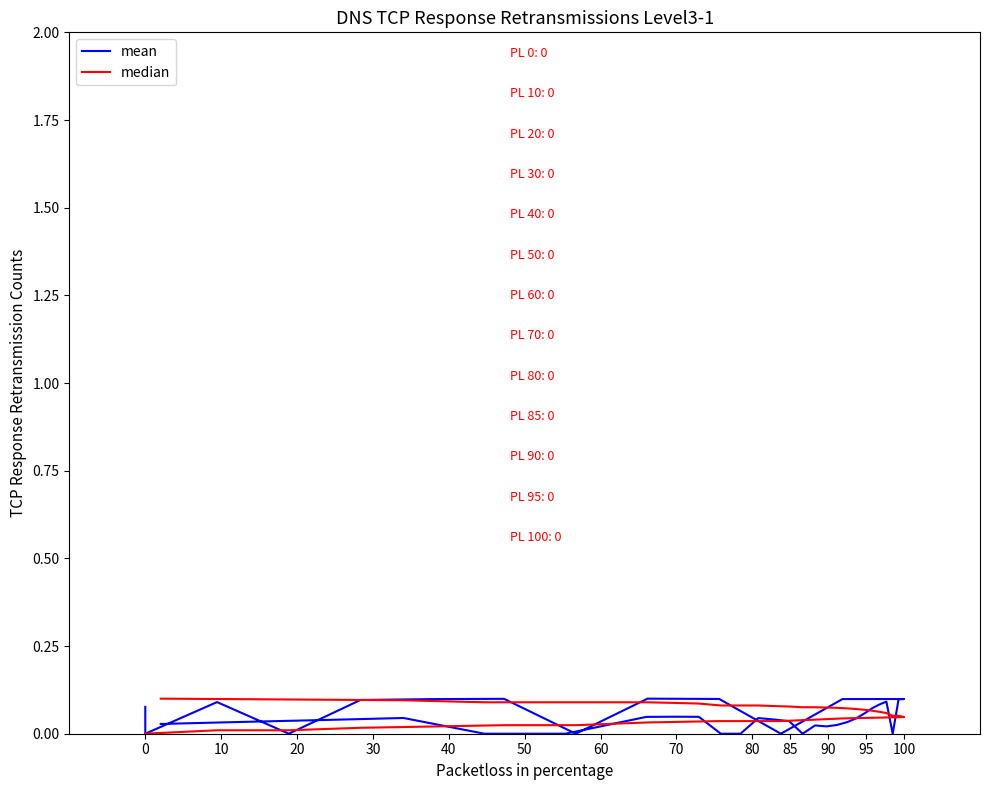

Reading left to right, transcribe all the data shown in this chart.

mean: 0.1	0.0	0.1	0.0	0.1	0.1	0.1	0.0	0.1	0.1	0.0	0.1	0.1	0.1	0.0	0.1	0.1	0.1	0.1	0.0	0.0	0.0	0.0	0.0	0.0	0.0	0.0	0.0	0.0	0.0	0.0	0.0	0.0	0.0	0.0	0.0	0.0	0.0	0.0
median: 0.0	0.0	0.0	0.0	0.0	0.0	0.0	0.0	0.0	0.0	0.0	0.0	0.0	0.1	0.1	0.1	0.1	0.1	0.1	0.1	0.1	0.1	0.1	0.1	0.1	0.1	0.1	0.1	0.1	0.1	0.1	0.1	0.1	0.1	0.1	0.1	0.1	0.1	0.1